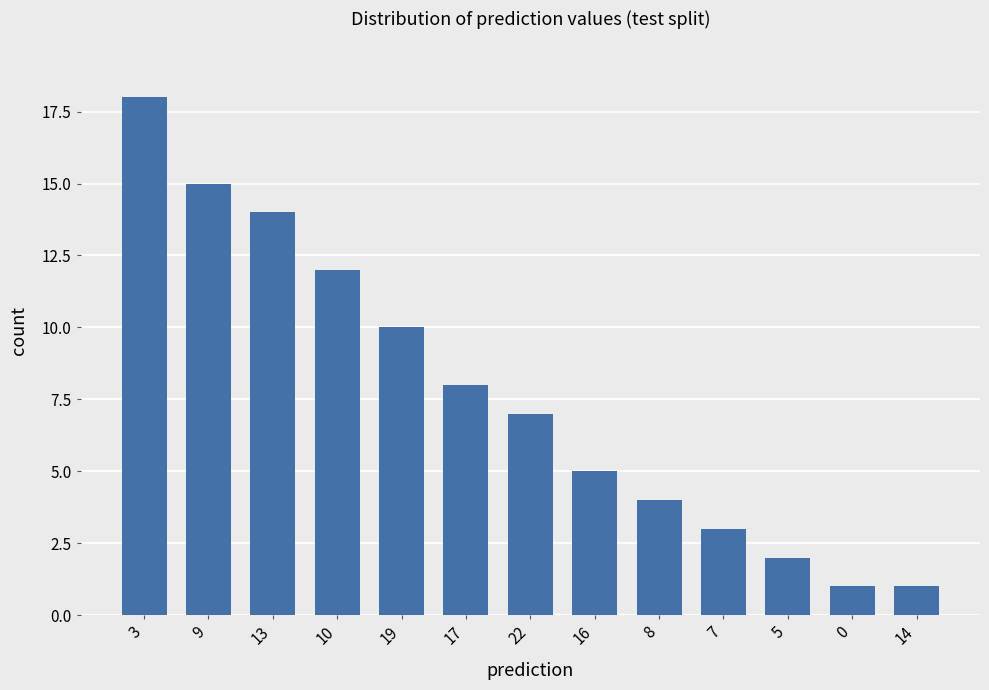

The chart shows a value of 1 at 5. True or false?

False